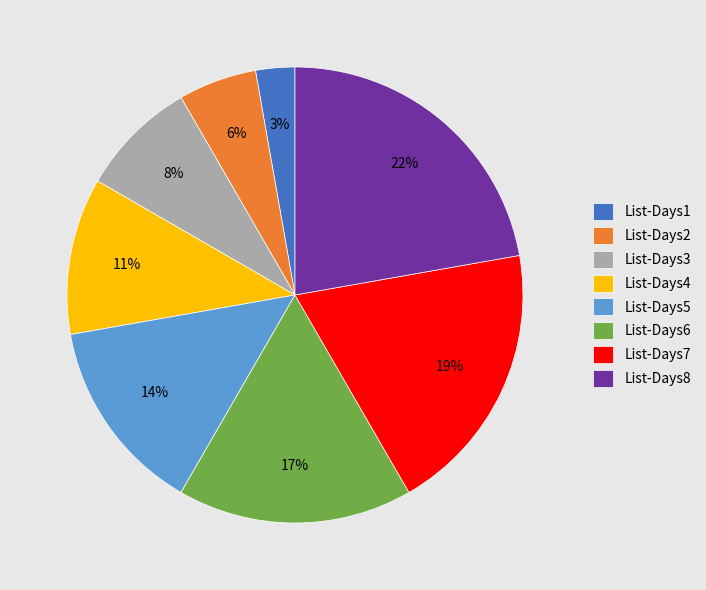

To the nearest percent, what is the difference between the List-Days2 and List-Days5 slice percentages?

8%